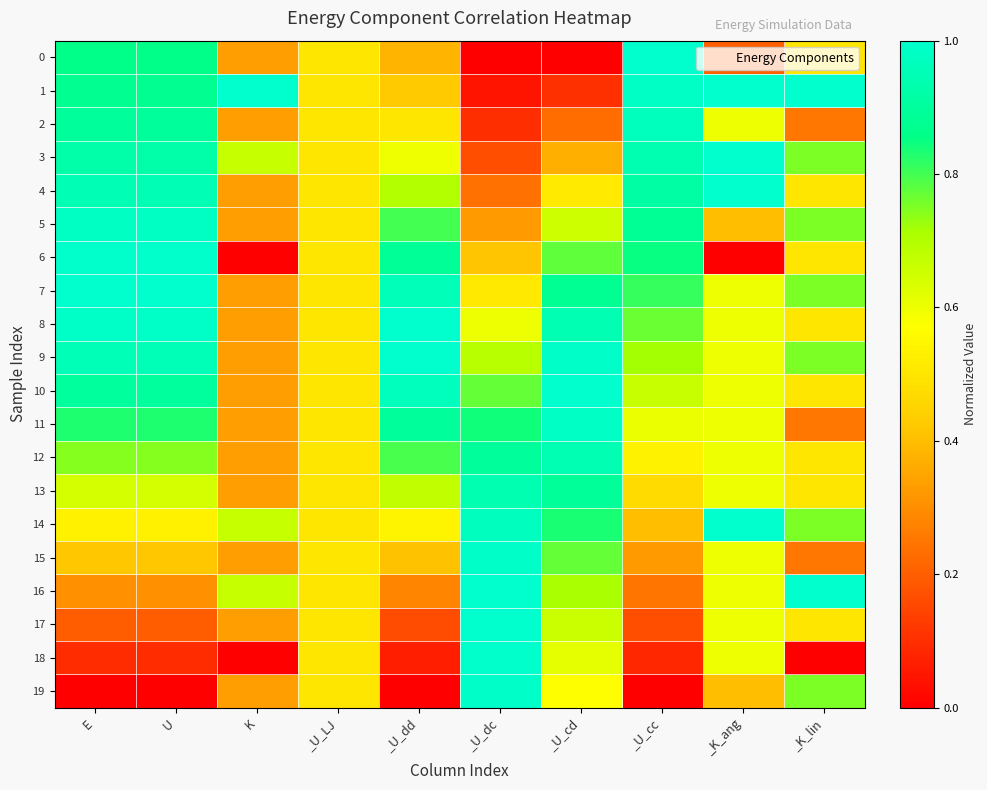

Reading left to right, list all the values displayed in this chart.

0: E=0.9	U=0.9	K=0.3	_U_LJ=0.5	_U_dd=0.4	_U_dc=0.0	_U_cd=0.0	_U_cc=1.0	_K_ang=0.2	_K_lin=0.5
1: E=0.9	U=0.9	K=1.0	_U_LJ=0.5	_U_dd=0.4	_U_dc=0.0	_U_cd=0.1	_U_cc=1.0	_K_ang=1.0	_K_lin=1.0
2: E=0.9	U=0.9	K=0.3	_U_LJ=0.5	_U_dd=0.5	_U_dc=0.1	_U_cd=0.2	_U_cc=1.0	_K_ang=0.6	_K_lin=0.2
3: E=0.9	U=0.9	K=0.7	_U_LJ=0.5	_U_dd=0.6	_U_dc=0.2	_U_cd=0.4	_U_cc=0.9	_K_ang=1.0	_K_lin=0.8
4: E=1.0	U=1.0	K=0.3	_U_LJ=0.5	_U_dd=0.7	_U_dc=0.2	_U_cd=0.5	_U_cc=0.9	_K_ang=1.0	_K_lin=0.5
5: E=1.0	U=1.0	K=0.3	_U_LJ=0.5	_U_dd=0.8	_U_dc=0.3	_U_cd=0.7	_U_cc=0.9	_K_ang=0.4	_K_lin=0.8
6: E=1.0	U=1.0	K=0.0	_U_LJ=0.5	_U_dd=0.9	_U_dc=0.4	_U_cd=0.8	_U_cc=0.9	_K_ang=0.0	_K_lin=0.5
7: E=1.0	U=1.0	K=0.3	_U_LJ=0.5	_U_dd=1.0	_U_dc=0.5	_U_cd=0.9	_U_cc=0.8	_K_ang=0.6	_K_lin=0.8
8: E=1.0	U=1.0	K=0.3	_U_LJ=0.5	_U_dd=1.0	_U_dc=0.6	_U_cd=0.9	_U_cc=0.8	_K_ang=0.6	_K_lin=0.5
9: E=1.0	U=1.0	K=0.3	_U_LJ=0.5	_U_dd=1.0	_U_dc=0.7	_U_cd=1.0	_U_cc=0.7	_K_ang=0.6	_K_lin=0.8
10: E=0.9	U=0.9	K=0.3	_U_LJ=0.5	_U_dd=1.0	_U_dc=0.8	_U_cd=1.0	_U_cc=0.7	_K_ang=0.6	_K_lin=0.5
11: E=0.8	U=0.8	K=0.3	_U_LJ=0.5	_U_dd=0.9	_U_dc=0.8	_U_cd=1.0	_U_cc=0.6	_K_ang=0.6	_K_lin=0.2
12: E=0.7	U=0.7	K=0.3	_U_LJ=0.5	_U_dd=0.8	_U_dc=0.9	_U_cd=0.9	_U_cc=0.5	_K_ang=0.6	_K_lin=0.5
13: E=0.6	U=0.6	K=0.3	_U_LJ=0.5	_U_dd=0.7	_U_dc=0.9	_U_cd=0.9	_U_cc=0.5	_K_ang=0.6	_K_lin=0.5
14: E=0.5	U=0.5	K=0.7	_U_LJ=0.5	_U_dd=0.5	_U_dc=1.0	_U_cd=0.8	_U_cc=0.4	_K_ang=1.0	_K_lin=0.8
15: E=0.4	U=0.4	K=0.3	_U_LJ=0.5	_U_dd=0.4	_U_dc=1.0	_U_cd=0.8	_U_cc=0.3	_K_ang=0.6	_K_lin=0.2
16: E=0.3	U=0.3	K=0.7	_U_LJ=0.5	_U_dd=0.3	_U_dc=1.0	_U_cd=0.7	_U_cc=0.2	_K_ang=0.6	_K_lin=1.0
17: E=0.2	U=0.2	K=0.3	_U_LJ=0.5	_U_dd=0.2	_U_dc=1.0	_U_cd=0.7	_U_cc=0.2	_K_ang=0.6	_K_lin=0.5
18: E=0.1	U=0.1	K=0.0	_U_LJ=0.5	_U_dd=0.1	_U_dc=1.0	_U_cd=0.6	_U_cc=0.1	_K_ang=0.6	_K_lin=0.0
19: E=0.0	U=0.0	K=0.3	_U_LJ=0.5	_U_dd=0.0	_U_dc=1.0	_U_cd=0.6	_U_cc=0.0	_K_ang=0.4	_K_lin=0.8